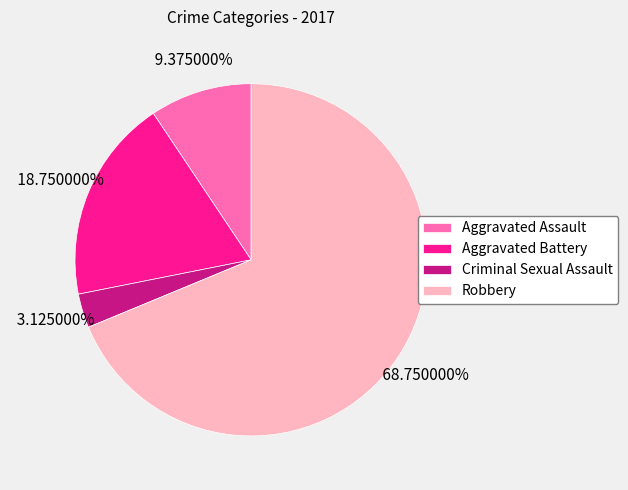

Is it true that Aggravated Assault is 24% of the pie?

False